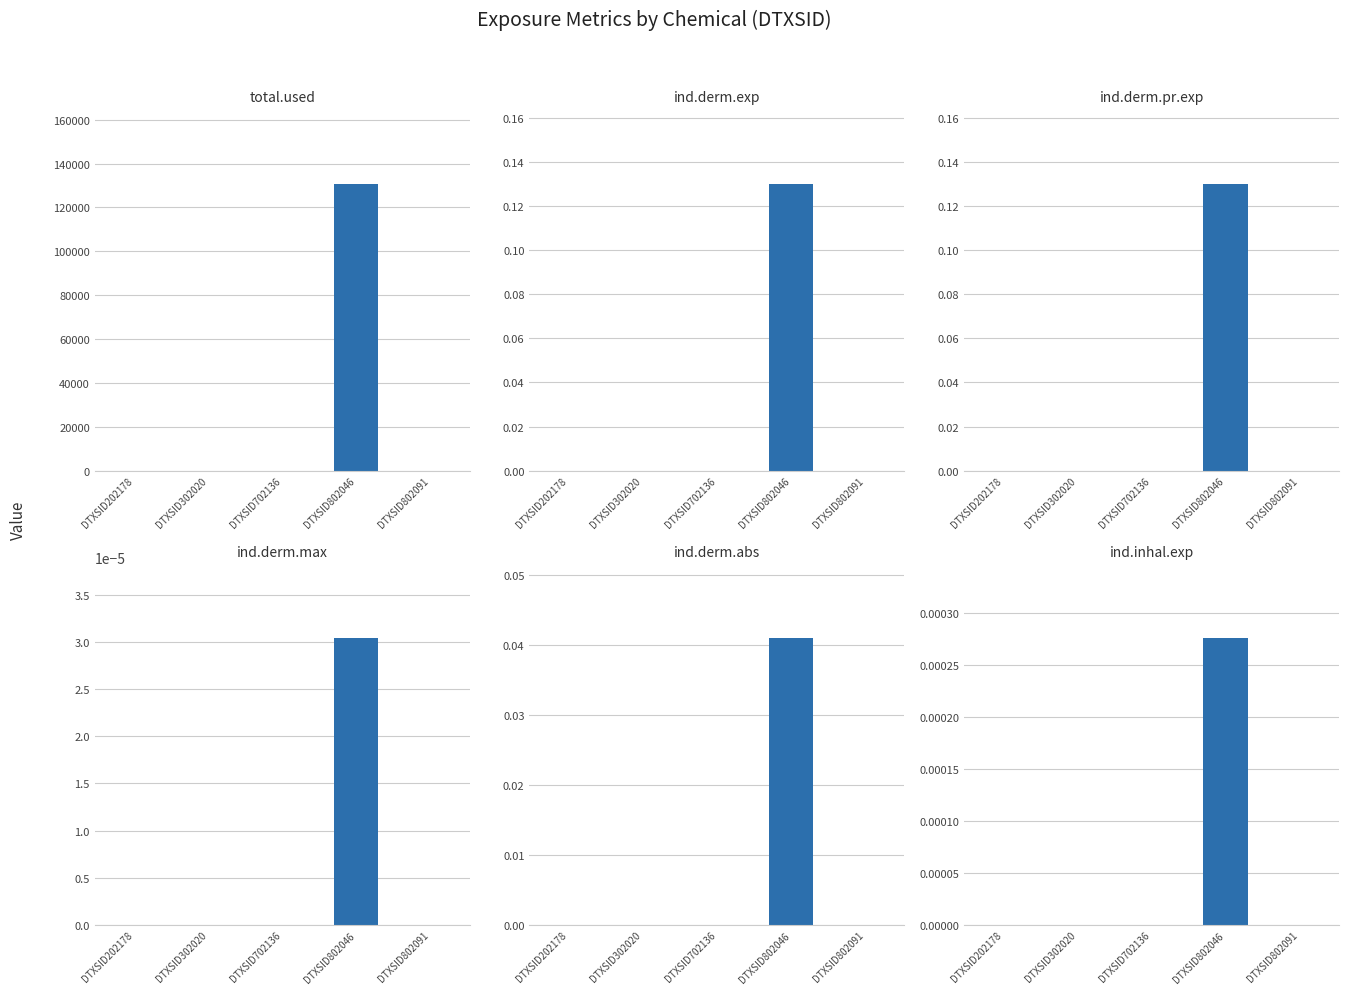

At which label does ind.derm.pr.exp reach its peak?

DTXSID802046